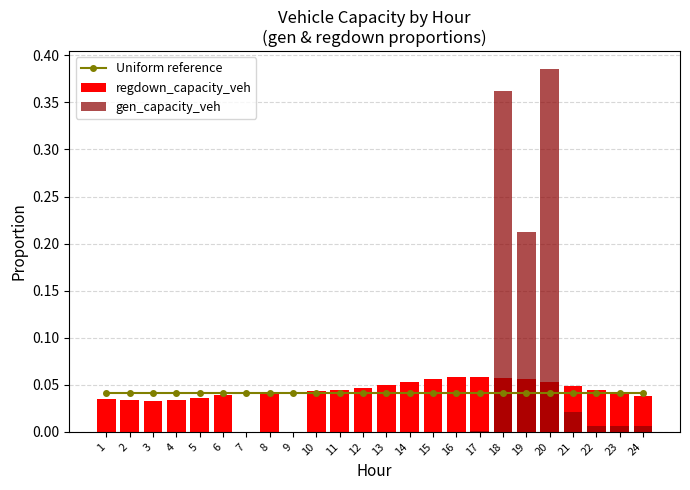

At 22, list the series in order from largest to smallest.

regdown_capacity_veh, Uniform reference, gen_capacity_veh